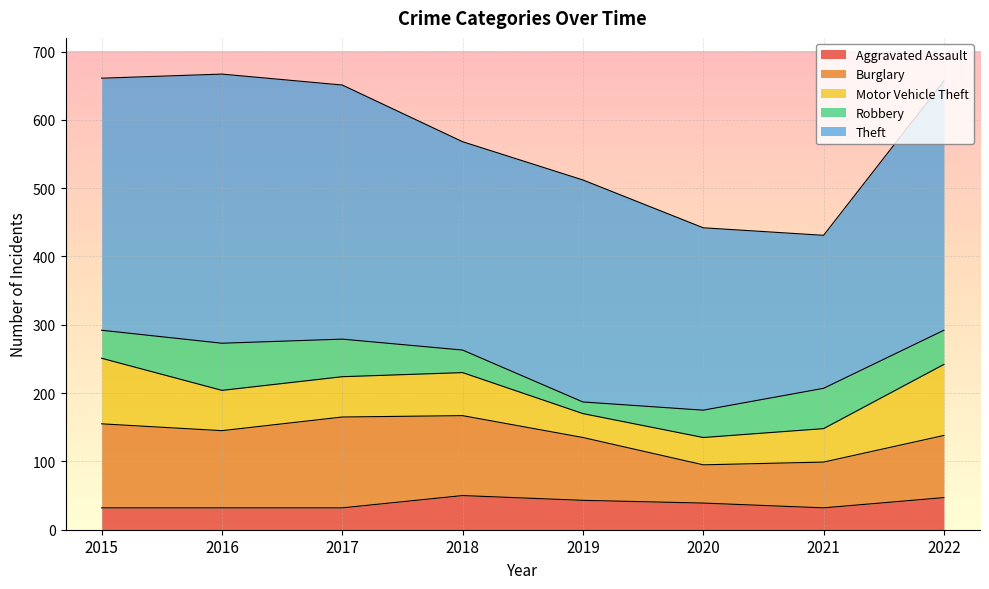

How many values in the Robbery series exceed 50?

3